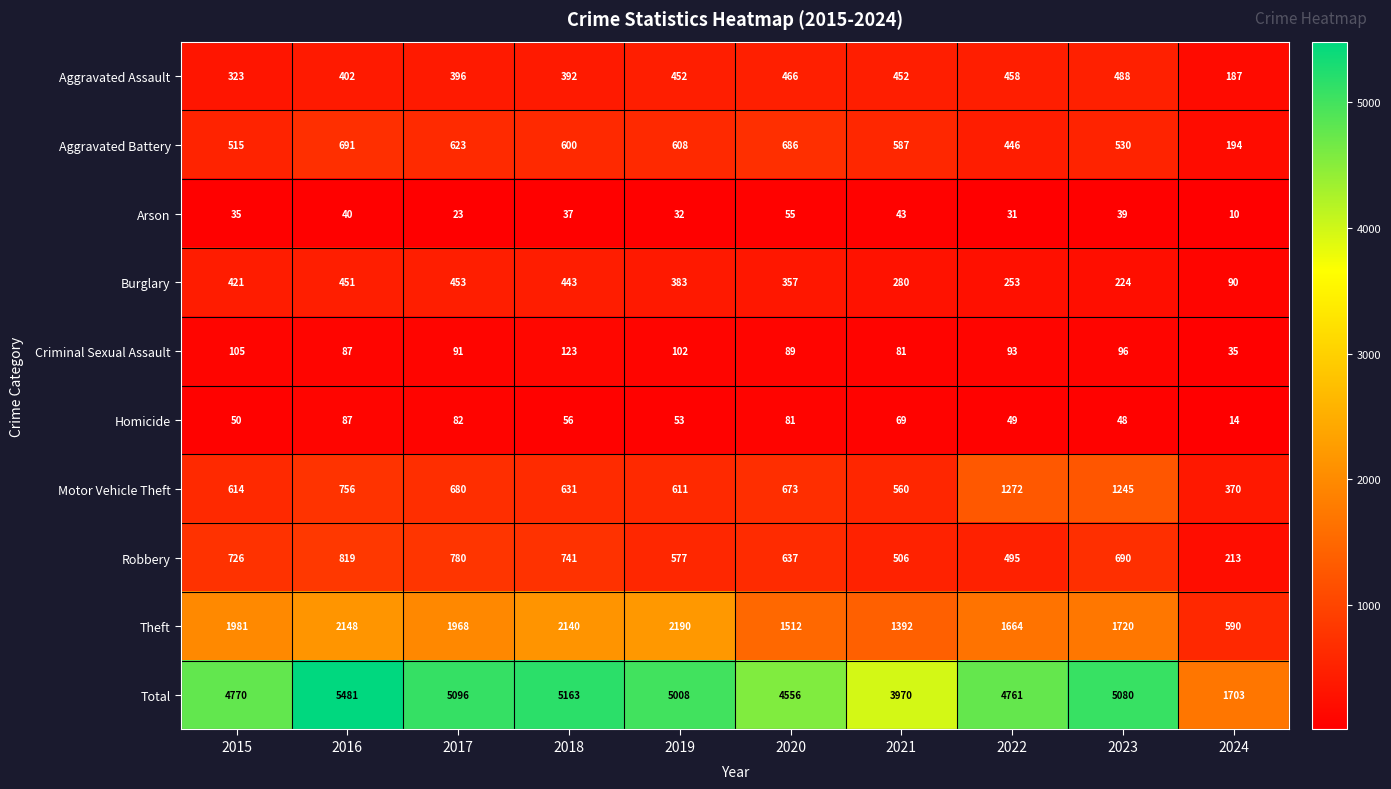

What is the difference between the second highest and minimum values in the Arson series?

33